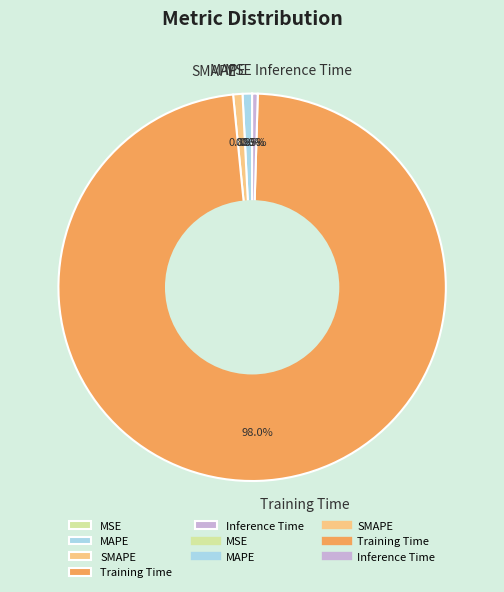

Is the sum of Inference Time and MAPE greater than half?

No